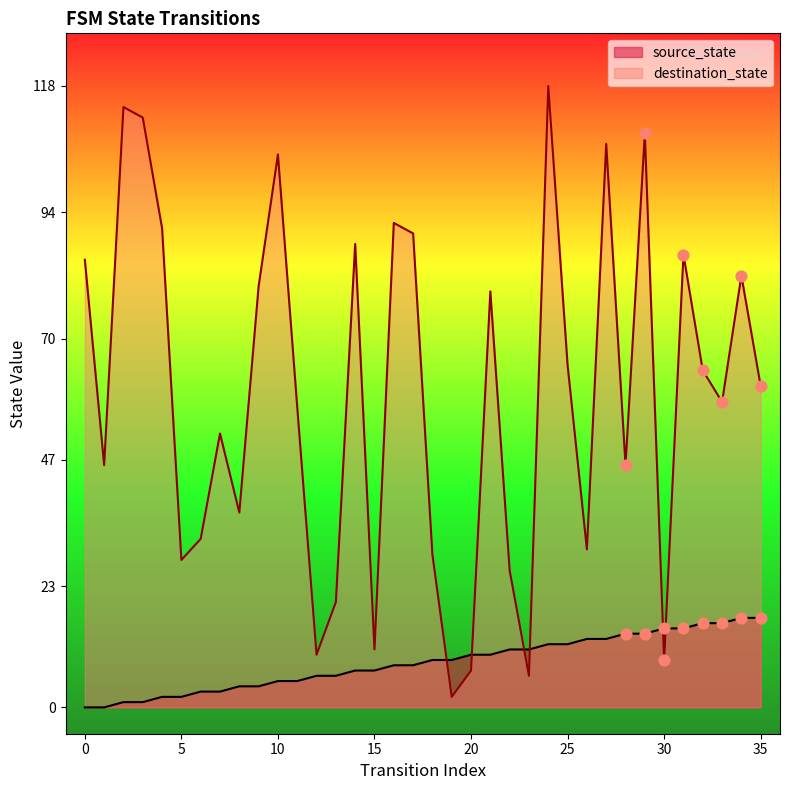

At how many categories does at least one series exceed 88?

9